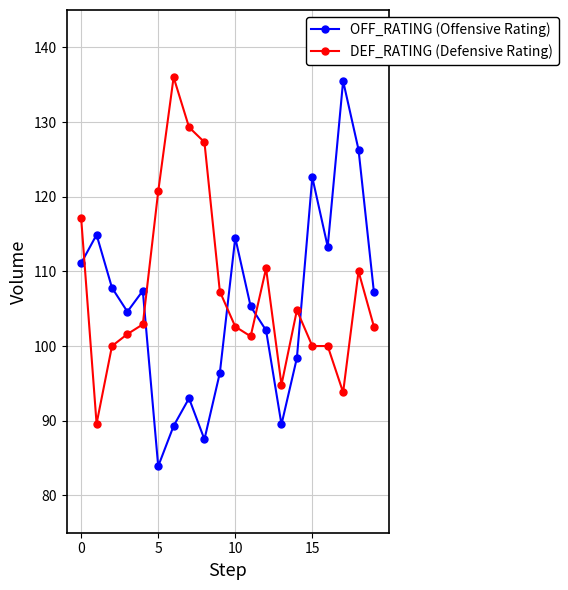

What is the minimum value shown in the chart?

83.9